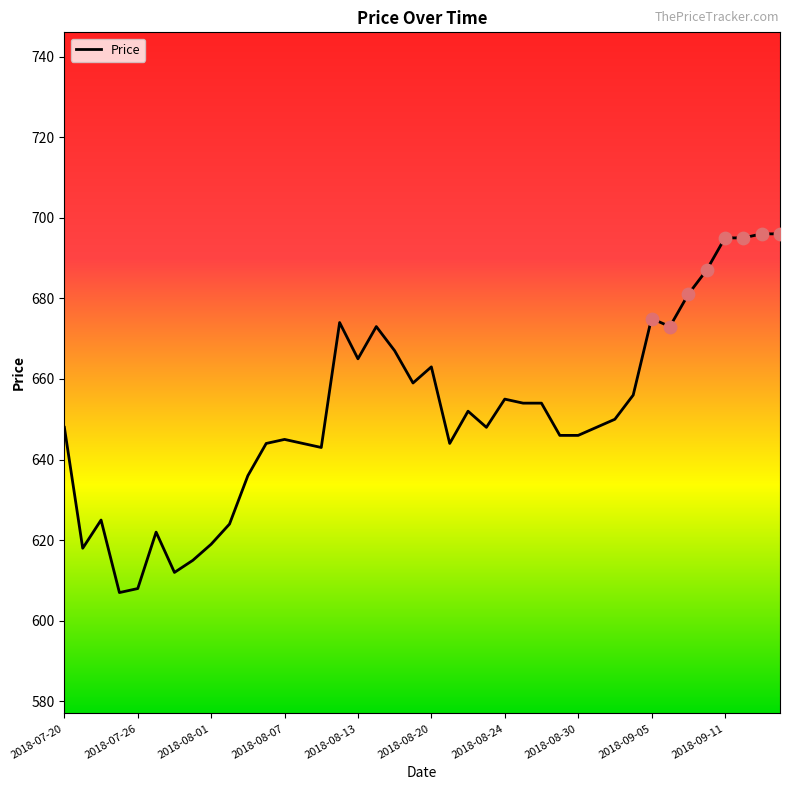

What is the greatest value displayed?

696